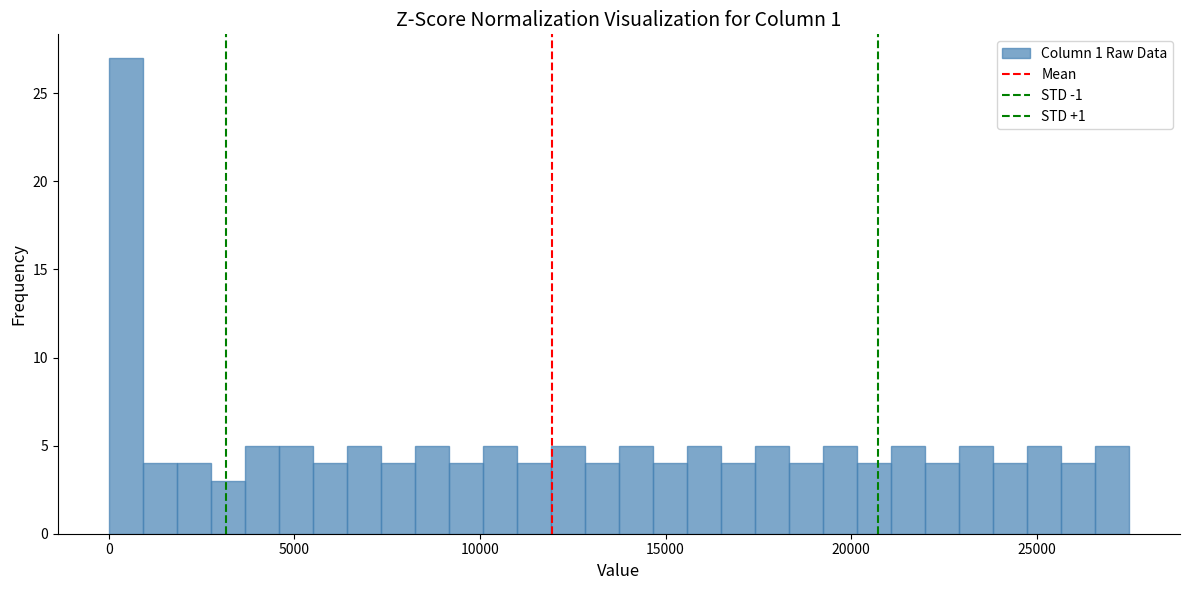

Around what value on the x-axis is the tallest bar? Give the approximate position of its centre, as read against the axis.

500